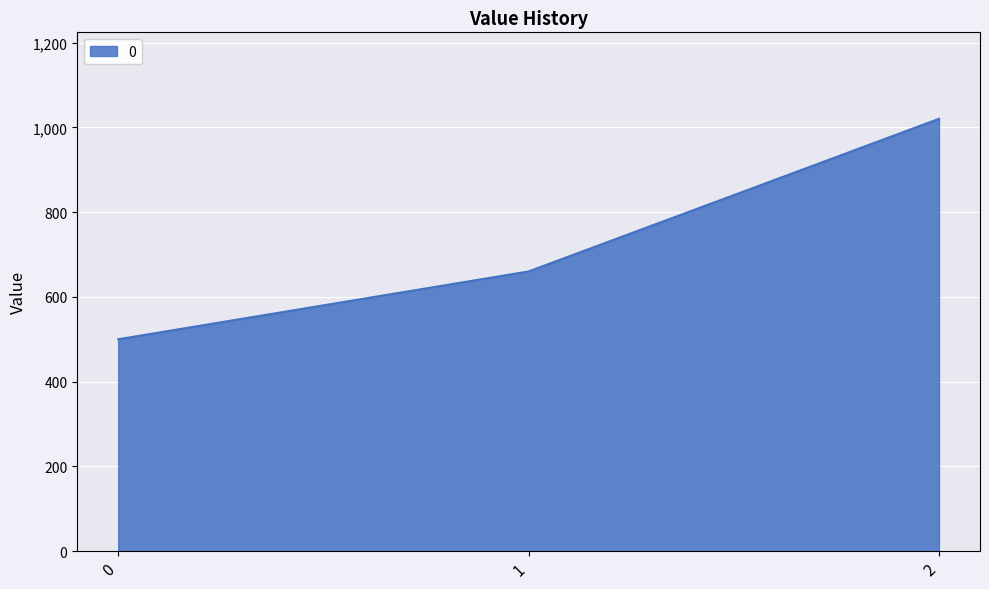

Which has a higher value, 0 or 2?

2